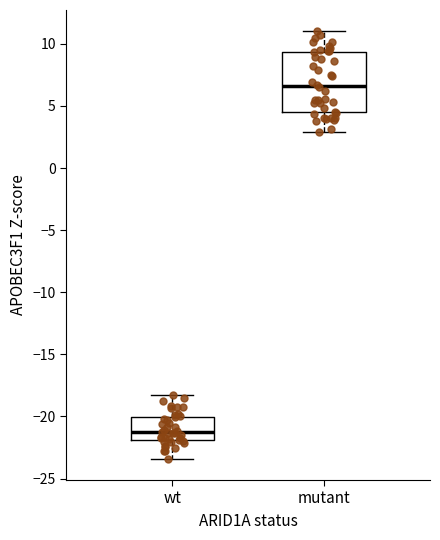

Which box is the tallest, from its lower edge to its upper edge?

mutant